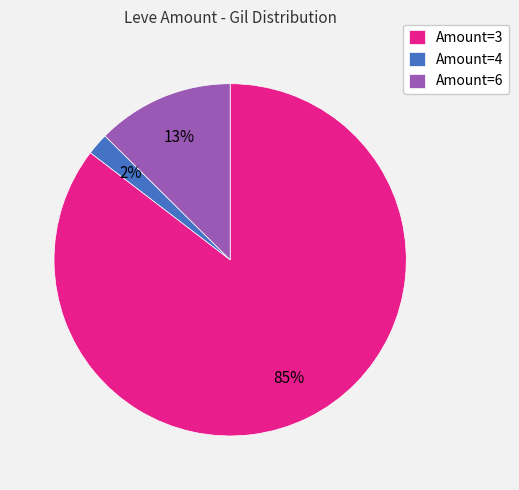

To the nearest percent, what is the average slice percentage?

33%